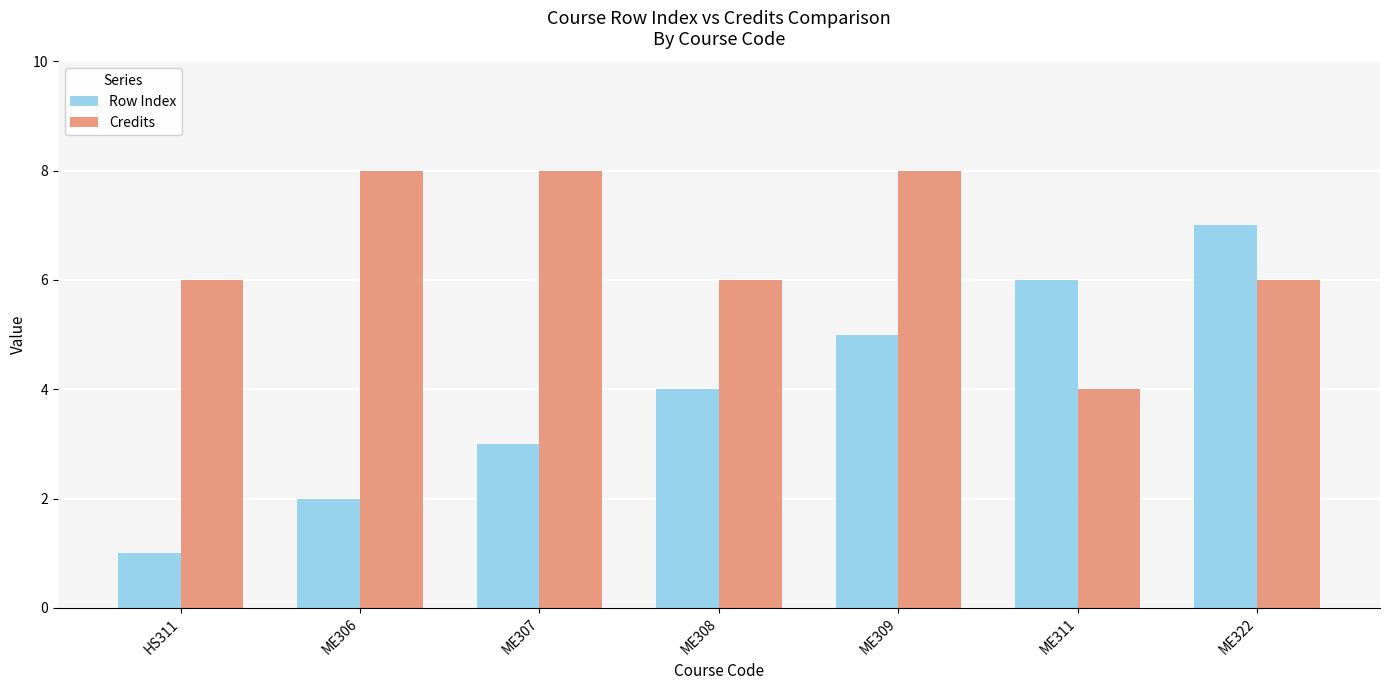

How many Row Index values are between 2 and 6?

5